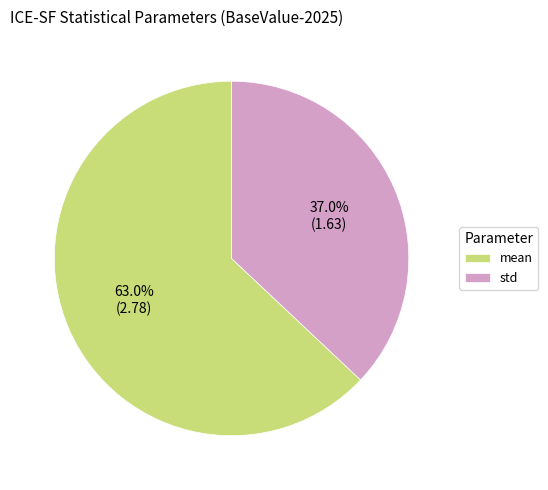

Which slice is the largest?

mean